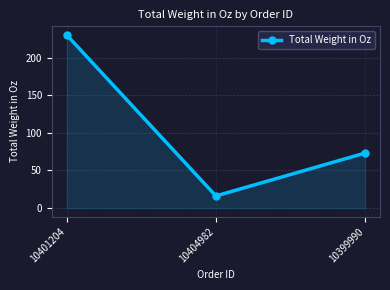

What is the smallest value displayed?

16